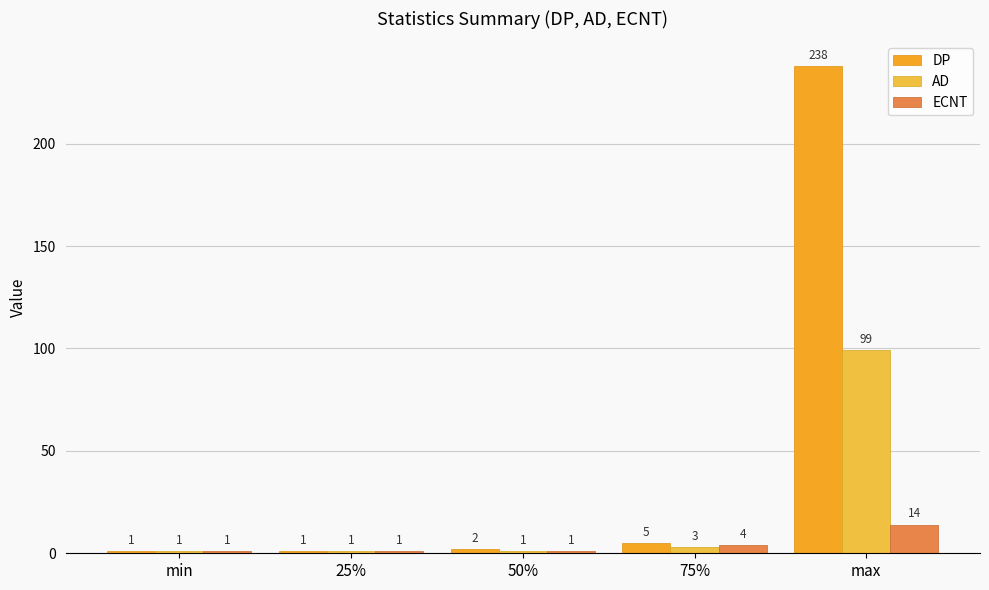

List the series in order of their overall mean, lowest first.

ECNT, AD, DP